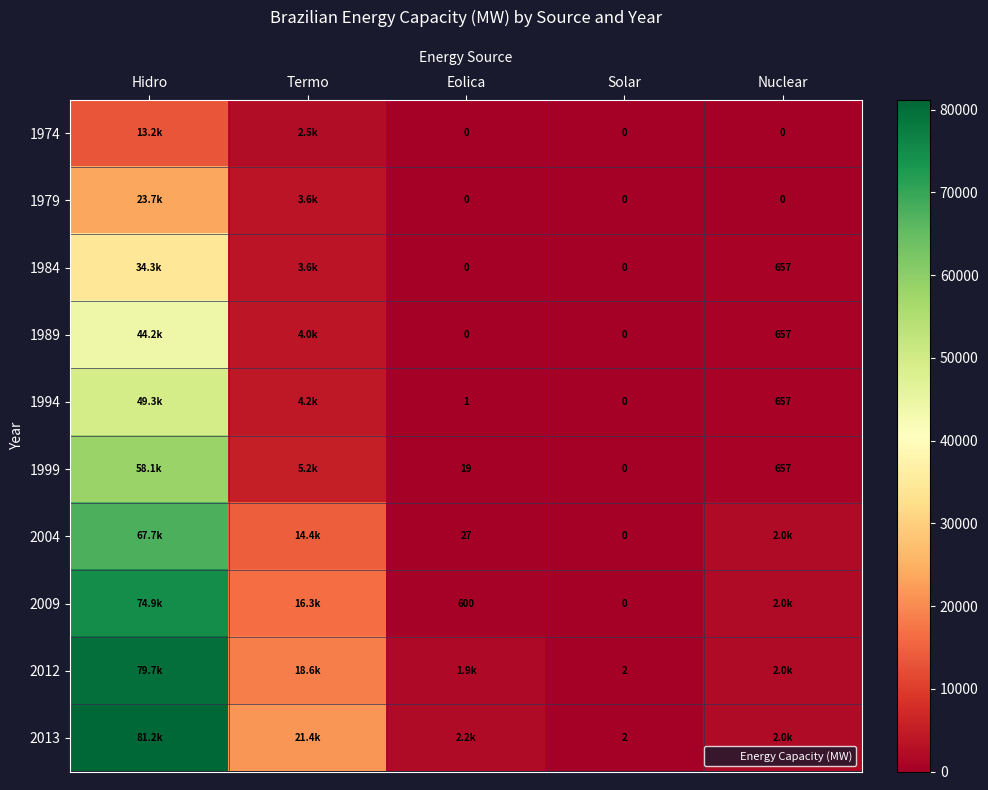

Count the number of data series in this chart.

10